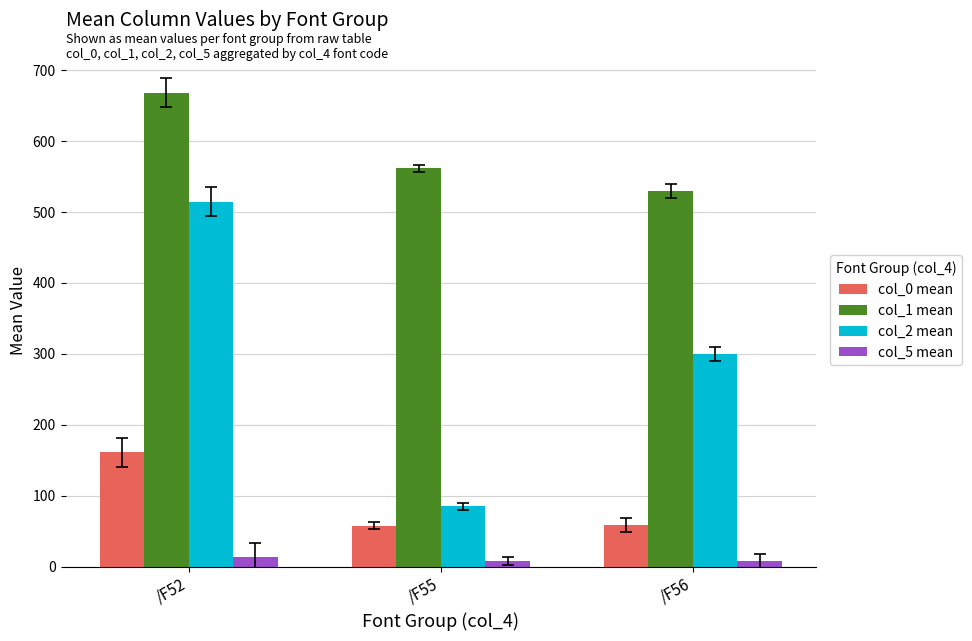

At which category is the sum across all series the highest?

/F52